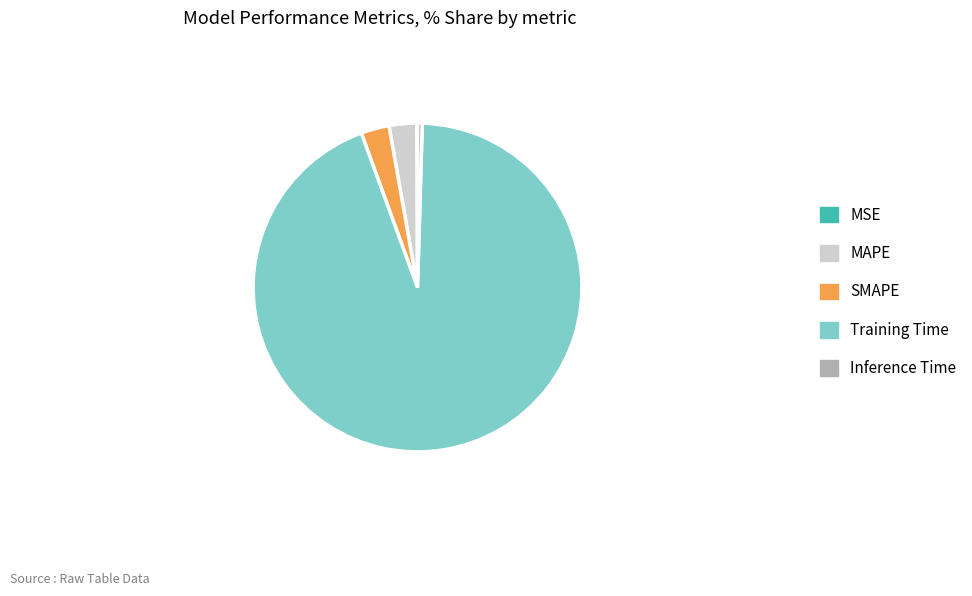

Which slice is the largest?

Training Time